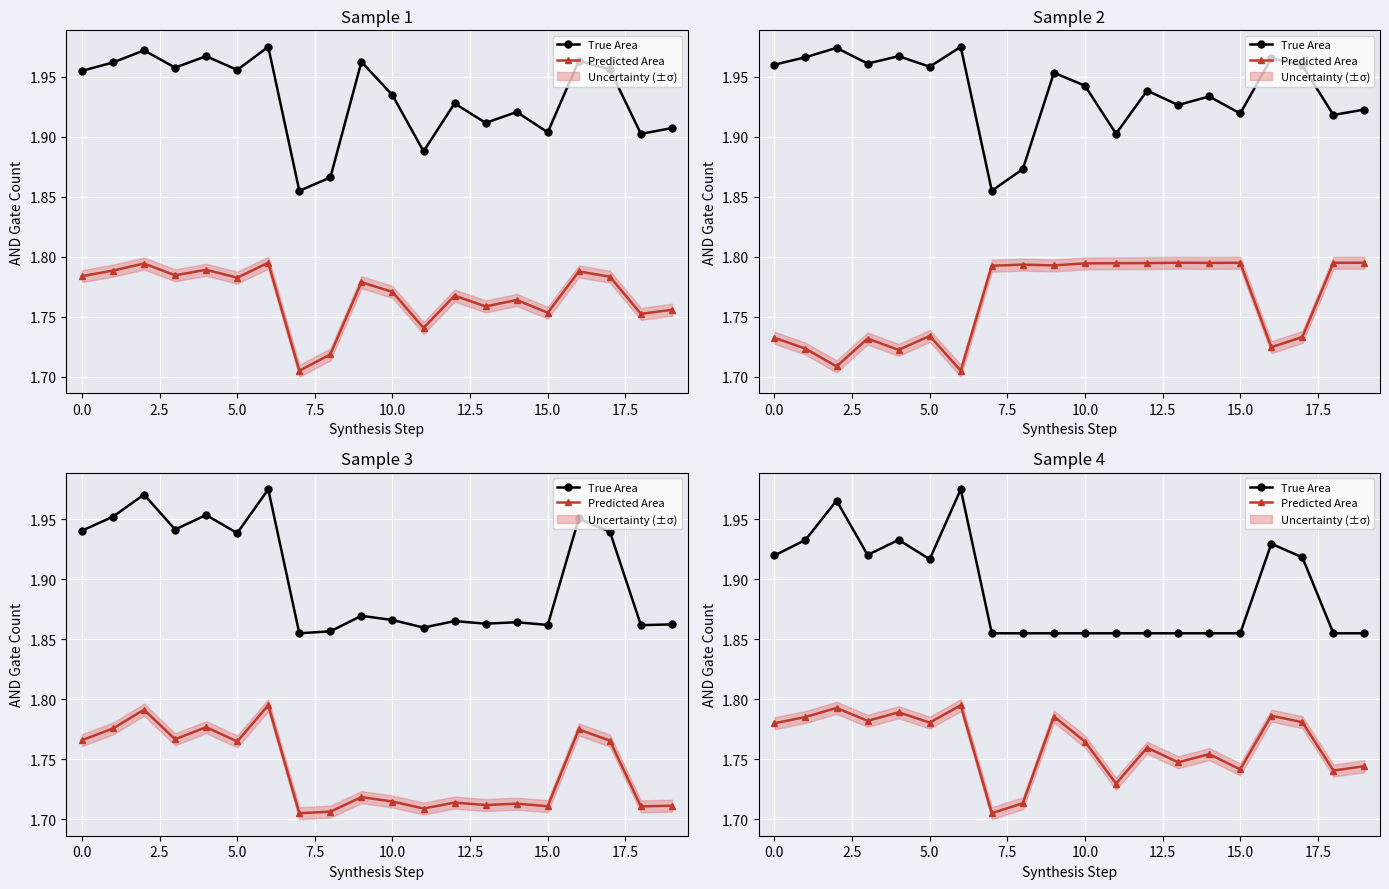

The True Area series shows 1.9 at 17. True or false?

True